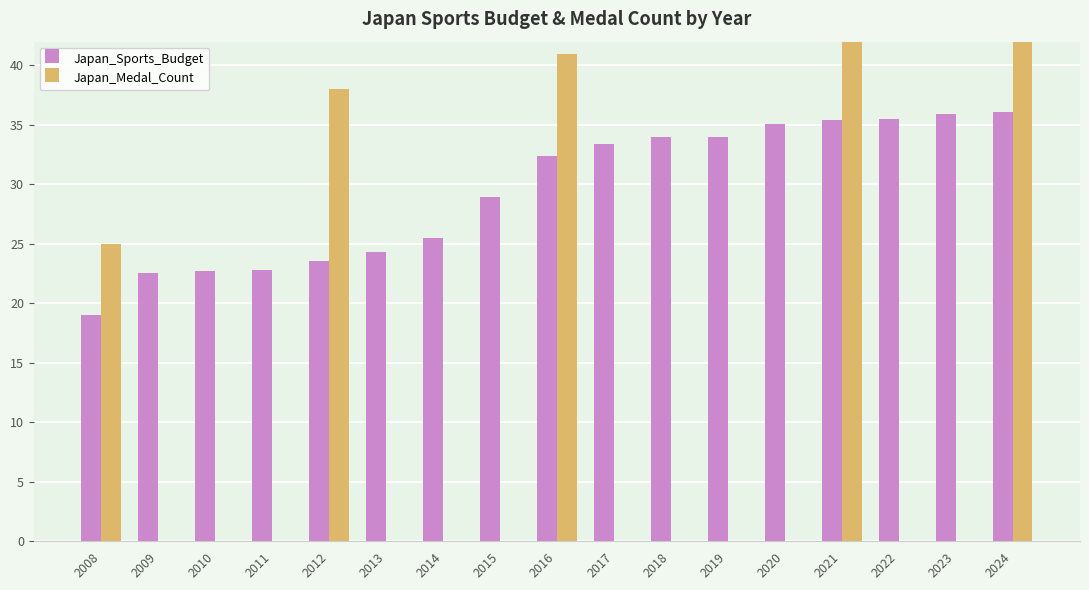

Reading left to right, transcribe all the data shown in this chart.

Japan_Sports_Budget: 2008=19.0	2009=22.5	2010=22.7	2011=22.8	2012=23.5	2013=24.3	2014=25.5	2015=29.0	2016=32.4	2017=33.4	2018=34.0	2019=34.0	2020=35.1	2021=35.4	2022=35.5	2023=35.9	2024=36.1
Japan_Medal_Count: 2008=25.0	2009=0.0	2010=0.0	2011=0.0	2012=38.0	2013=0.0	2014=0.0	2015=0.0	2016=41.0	2017=0.0	2018=0.0	2019=0.0	2020=0.0	2021=58.0	2022=0.0	2023=0.0	2024=45.0